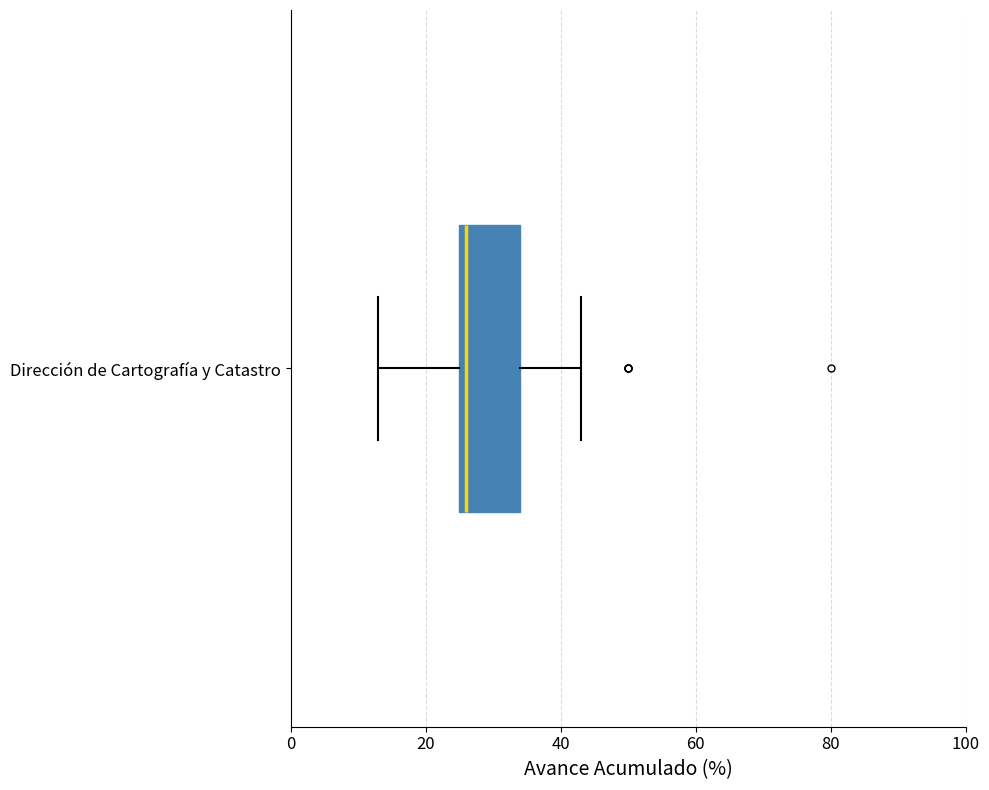

Read this box plot against the x-axis: the position of the median line, the range covered by the box, and the ends of both whiskers. The values are not printed on the chart, so give them approximately, as read against the axis.

median 26 (just right of the box's left edge), box 26 to 34, whiskers 14 to 44